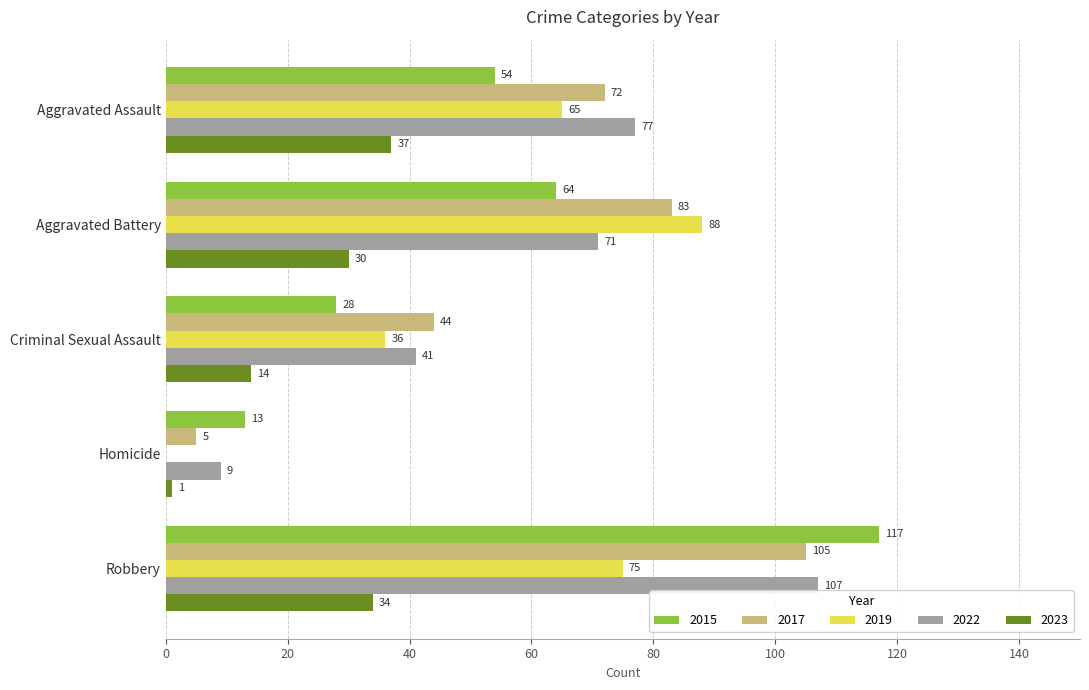

Where is 2019 nearest to the value 44?

Criminal Sexual Assault